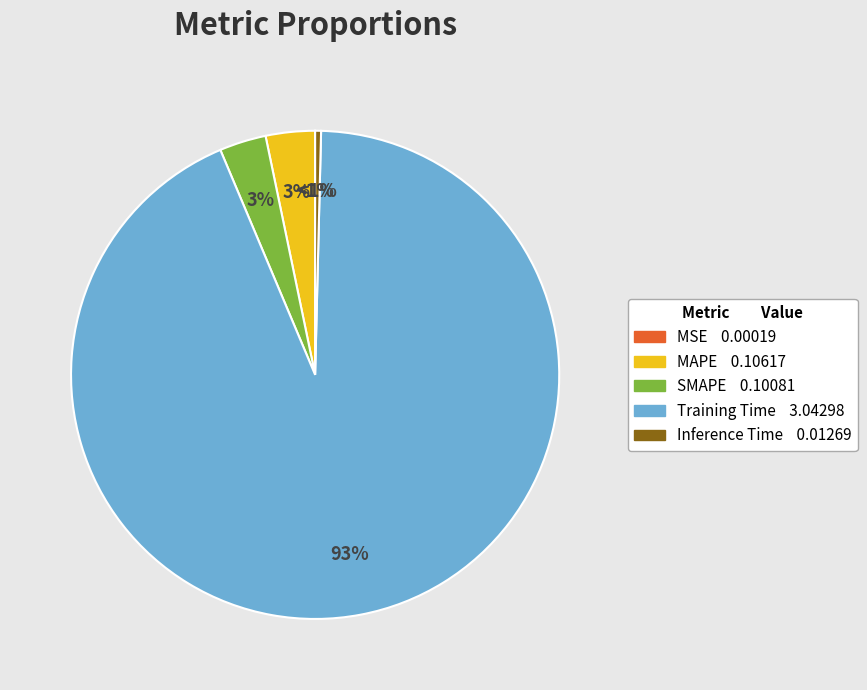

What is the majority slice?

Training Time